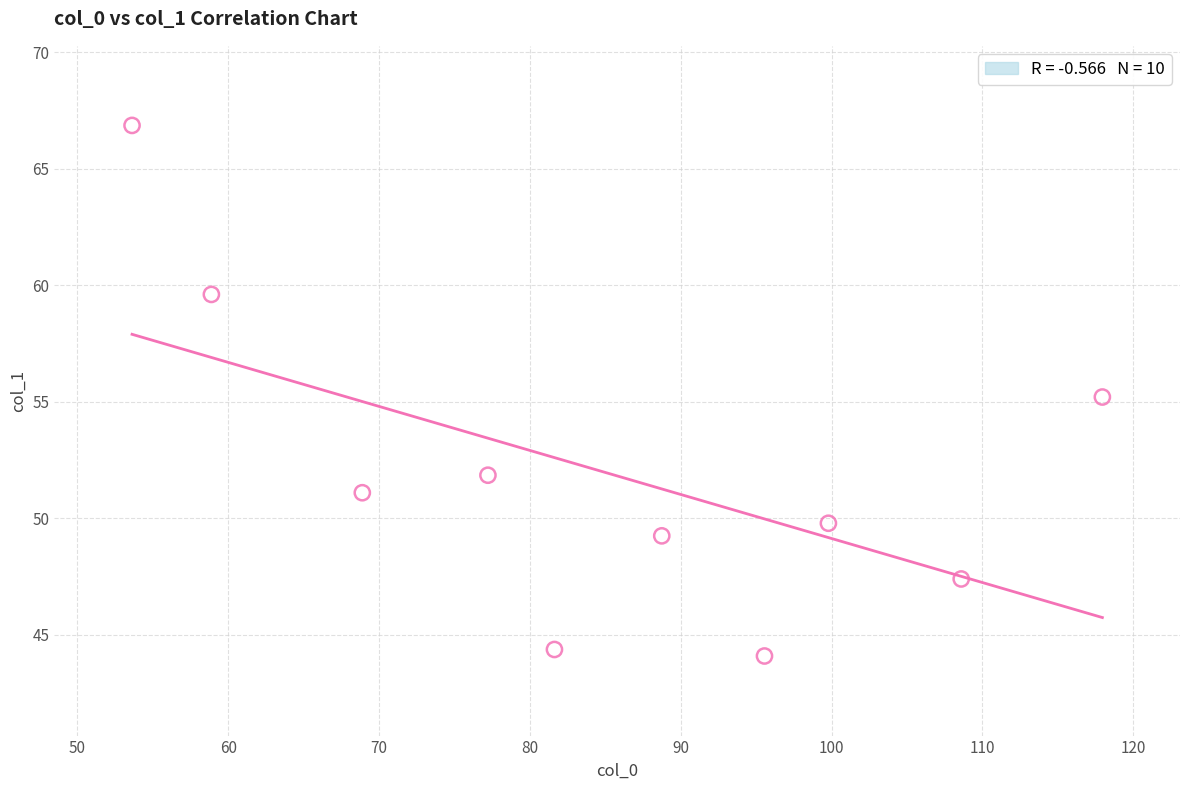

What is the range of Y values (max minus min)?

22.8